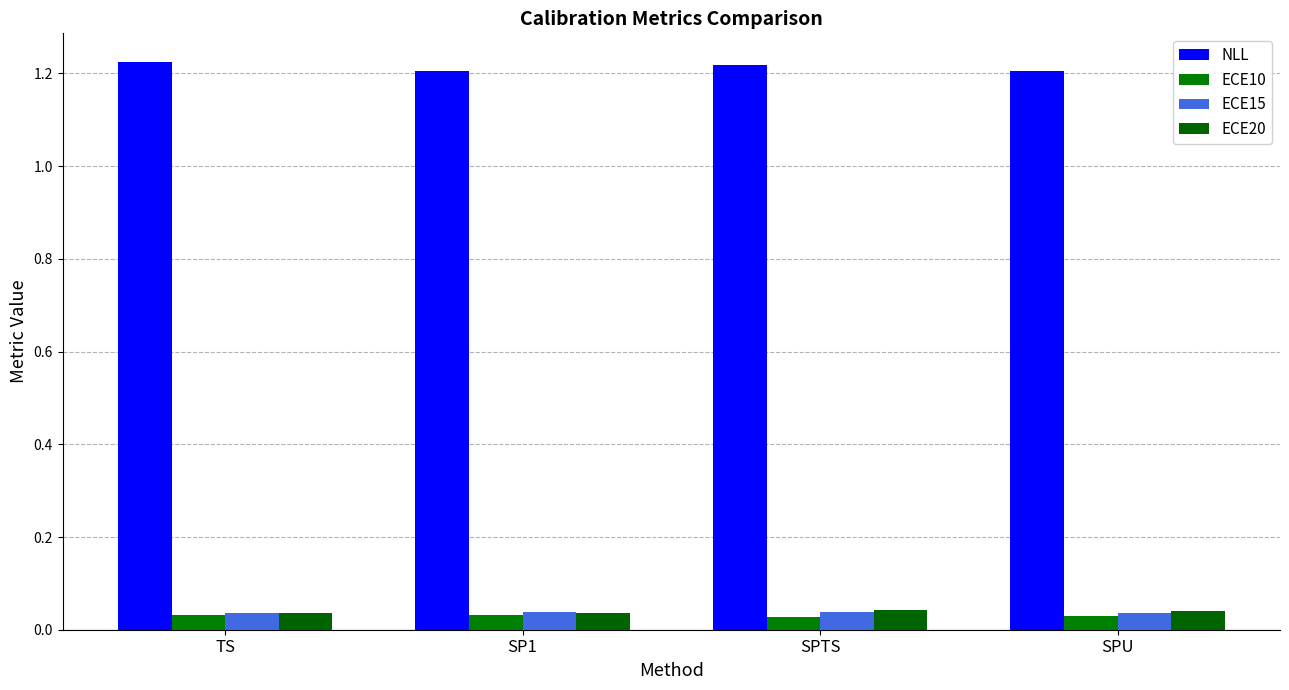

True or false: ECE15 has a value of 0.0 at SP1.

False